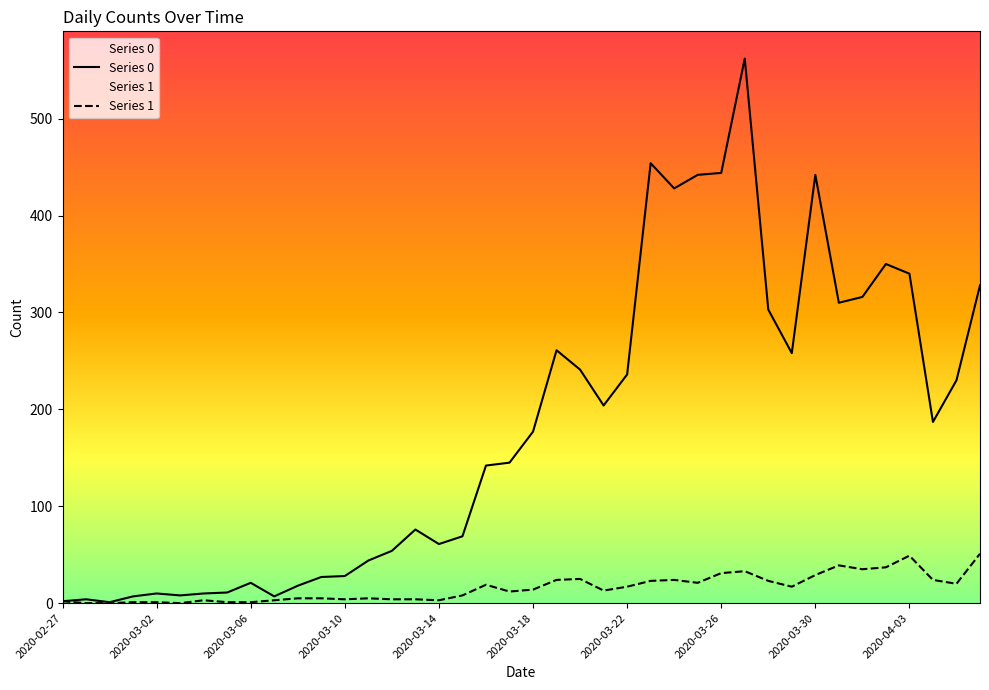

What is the approximate value of Series 1 at 2020-03-14, to the nearest 5?

5